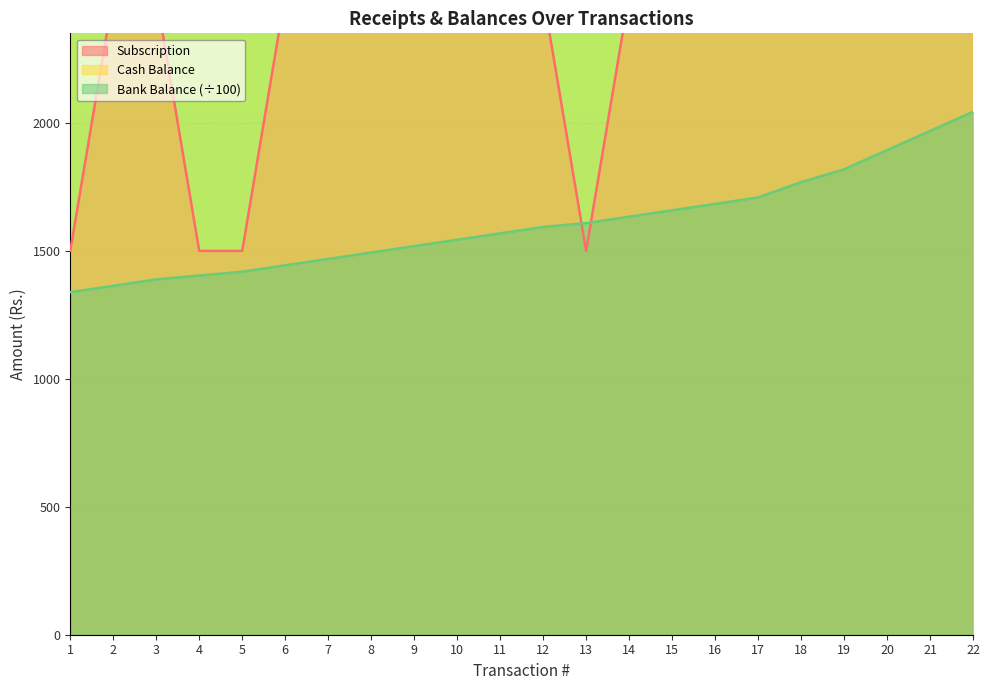

In Subscription, how many points are lower than both neighbors (excluding endpoints)?

2